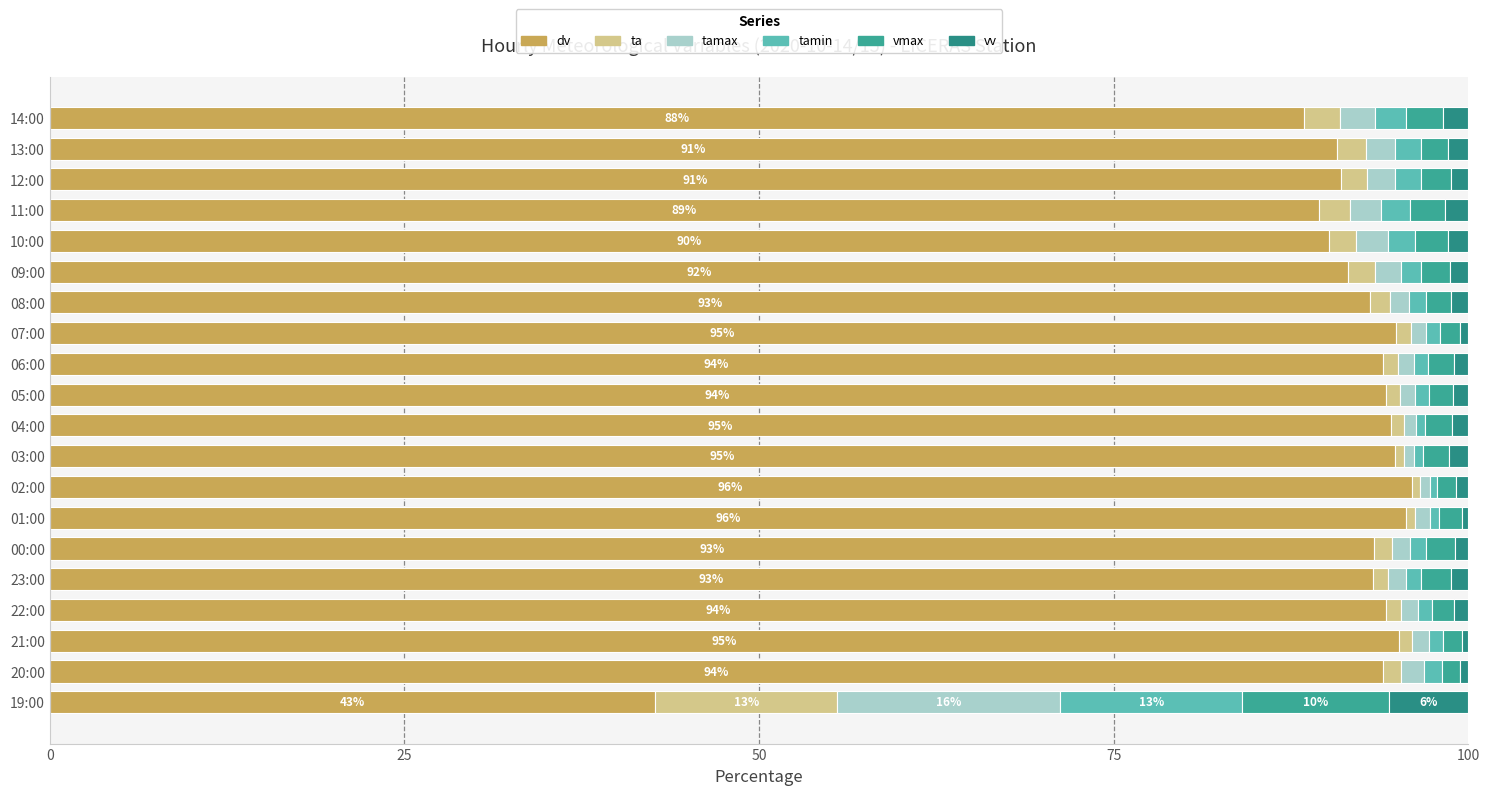

How many series are shown in this chart?

6